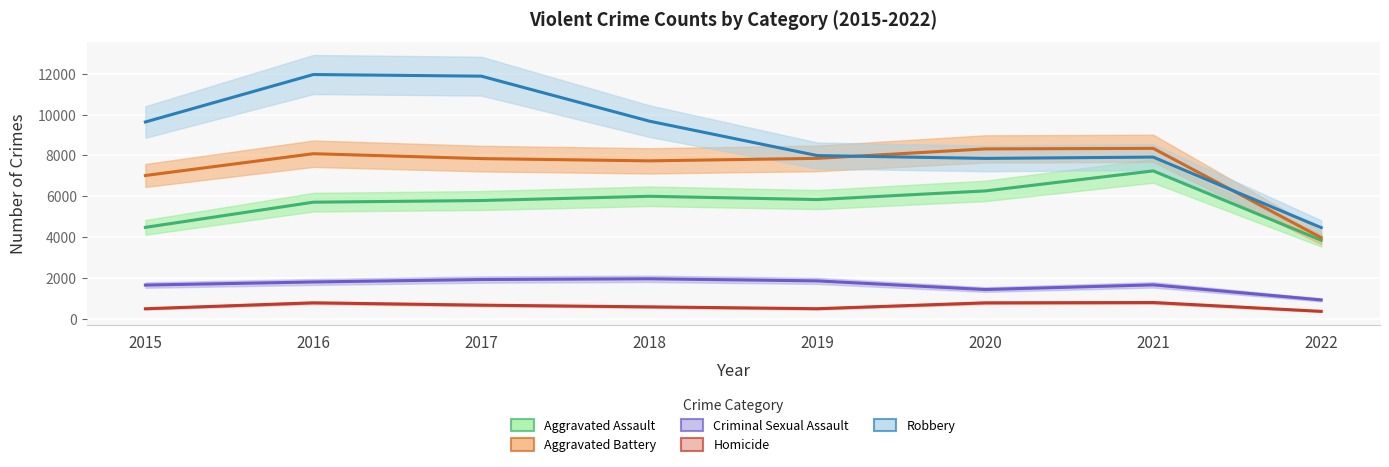

What are all the series names shown in the legend?

Aggravated Assault, Aggravated Battery, Criminal Sexual Assault, Homicide, Robbery